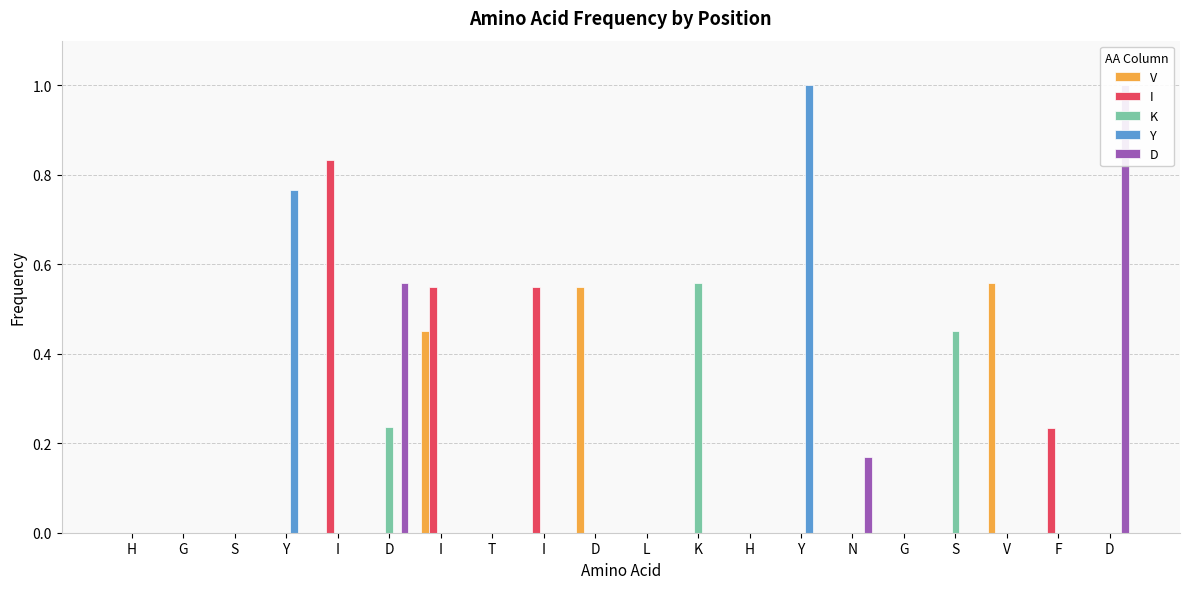

Where is V nearest to the value 0?

H